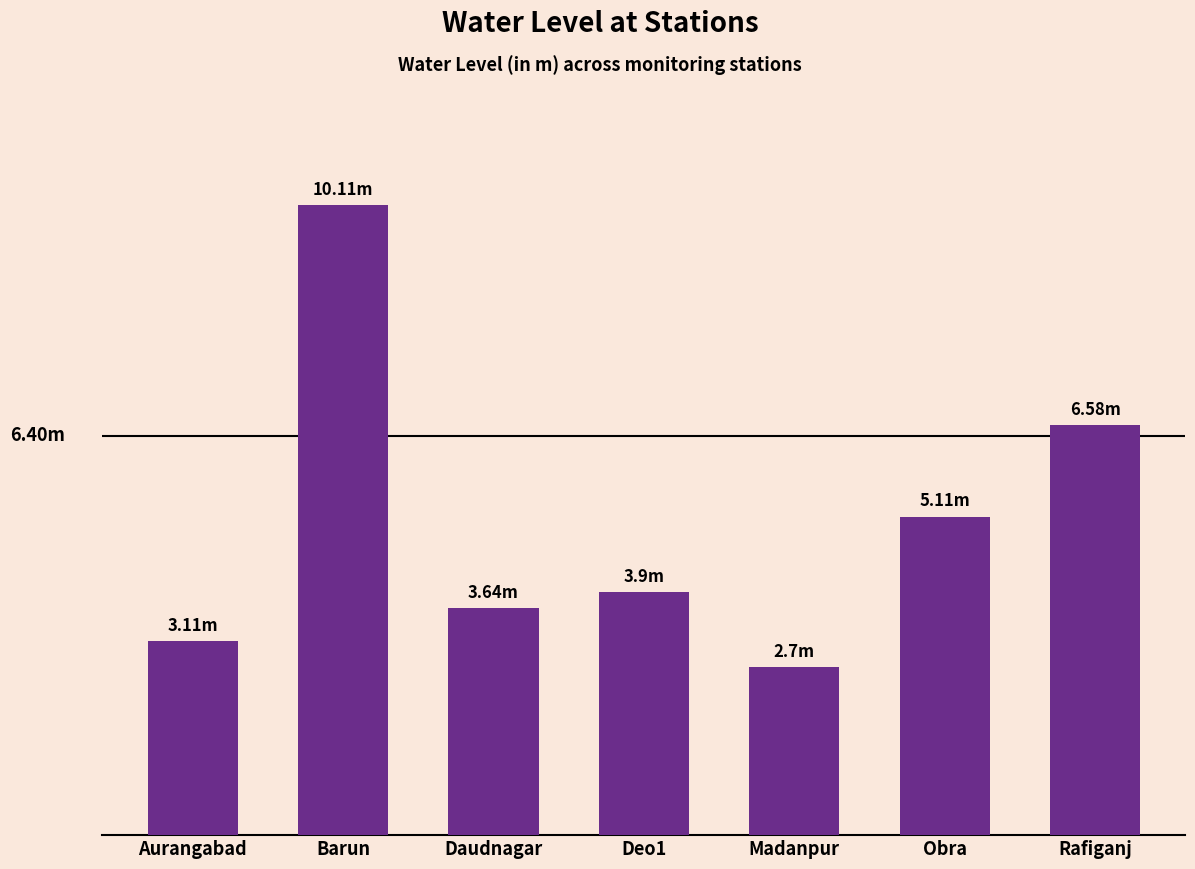

Are the bars horizontal?

No